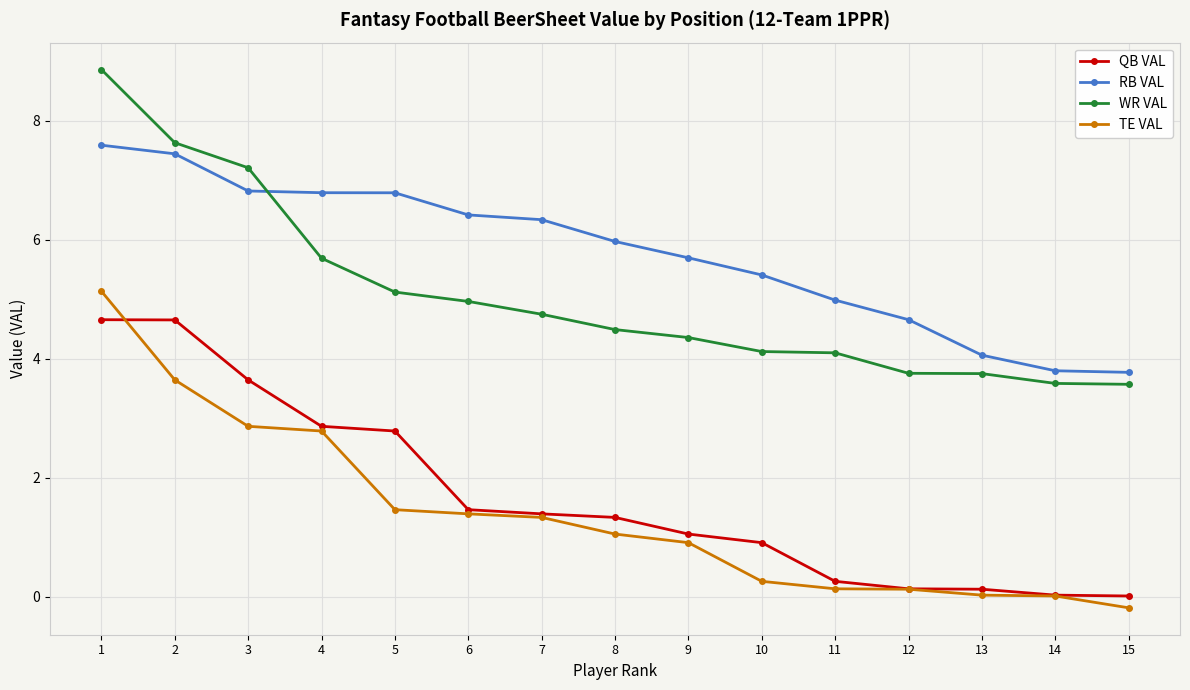

The value of WR VAL at 1 is 2.0. True or false?

False